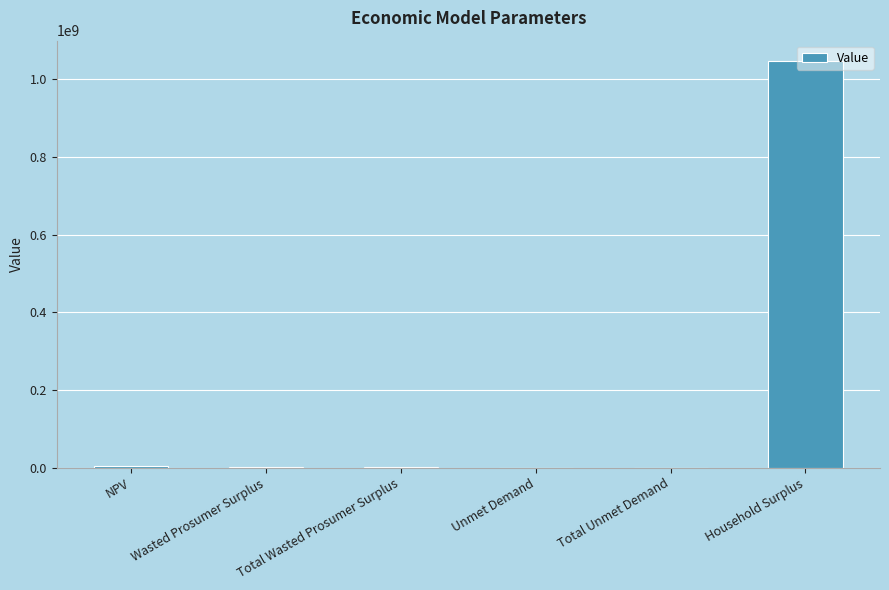

Which category has the highest value across all series?

Household Surplus